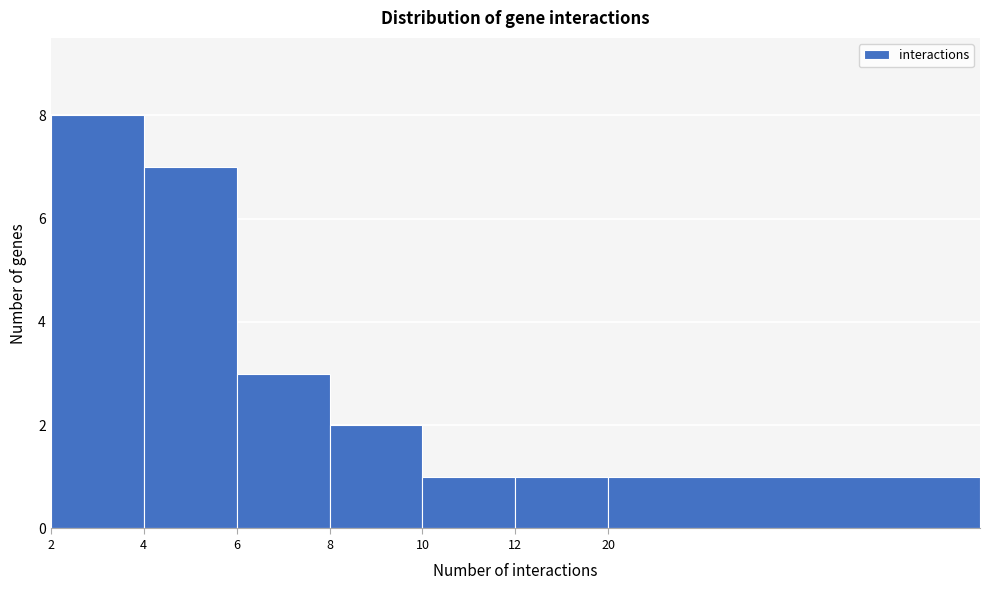

Reading left to right, transcribe all the data shown in this chart.

2=8	4=7	6=3	8=2	10=1	12=1	20=1